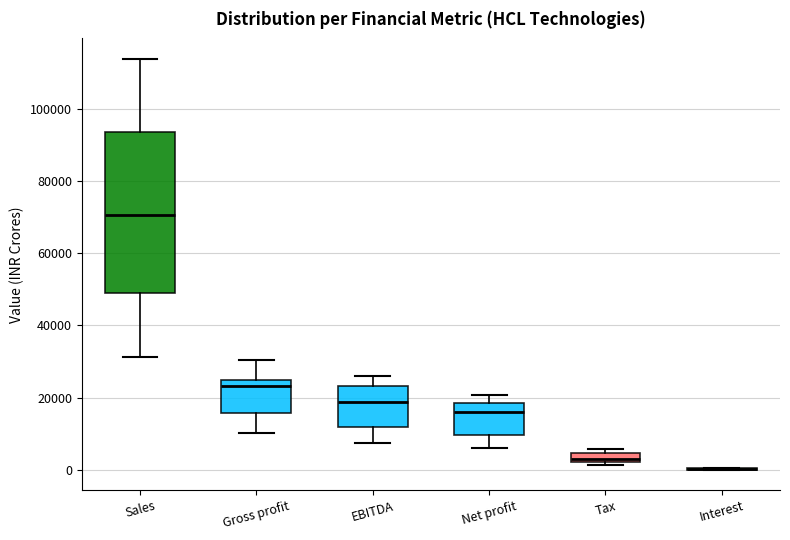

Where does the median line of the box for Sales sit on the y-axis? The values are not printed on the chart, so give them approximately, as read against the axis.

70000